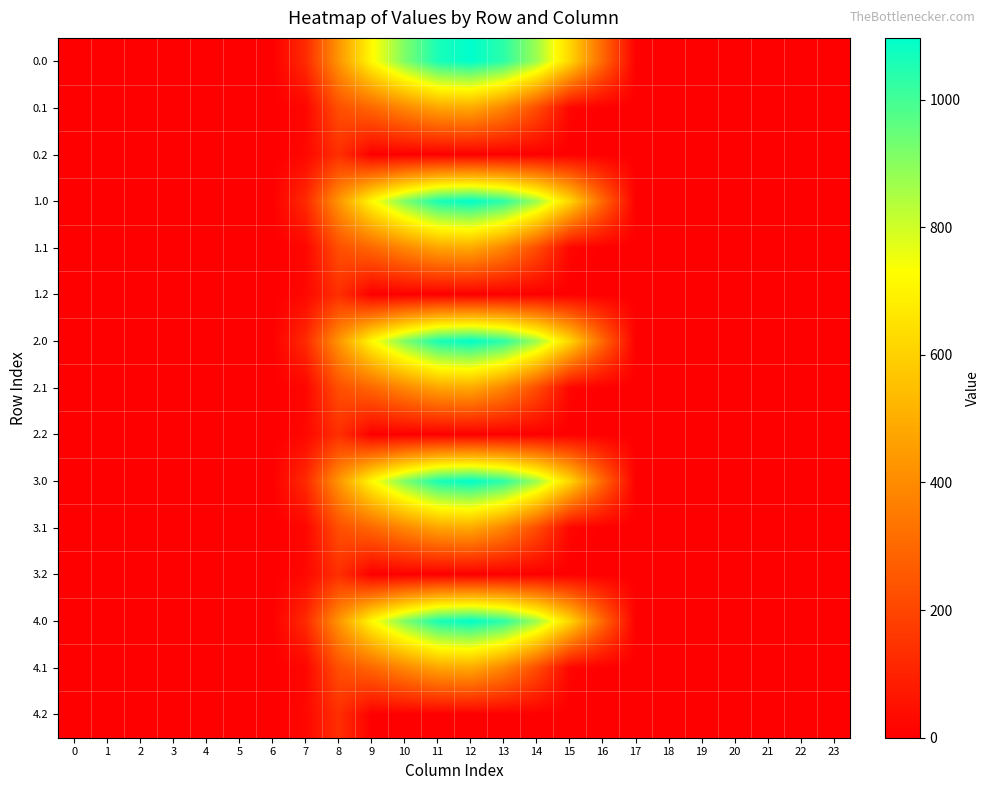

List the series in order of their peak value, highest first.

0.0, 1.0, 2.0, 3.0, 4.0, 0.1, 1.1, 2.1, 3.1, 4.1, 0.2, 1.2, 2.2, 3.2, 4.2